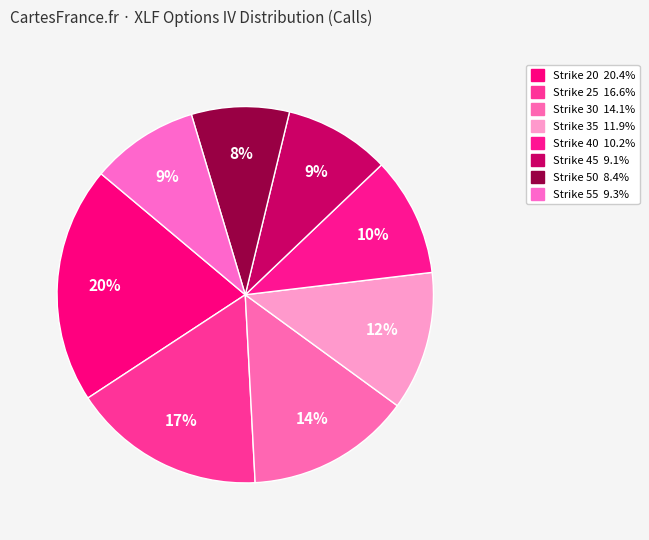

How many segments does this pie chart have?

8